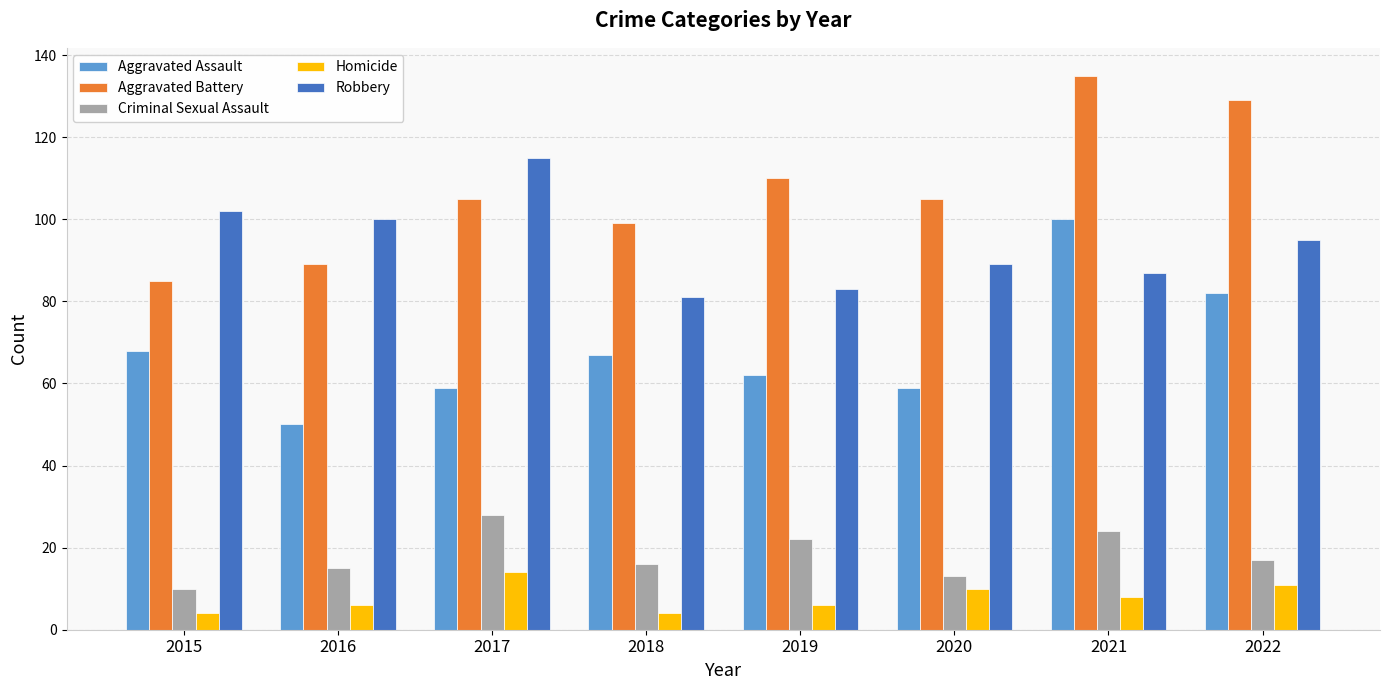

What is the difference between the maximum and second lowest values in the Criminal Sexual Assault series?

15